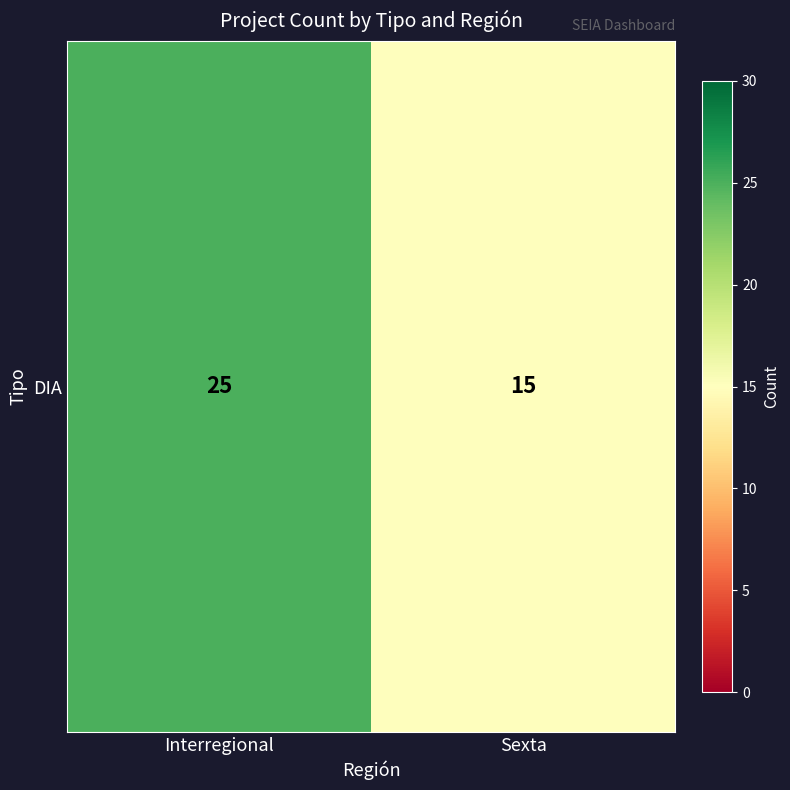

What is the ratio of the value at Interregional to the value at Sexta?

1.7